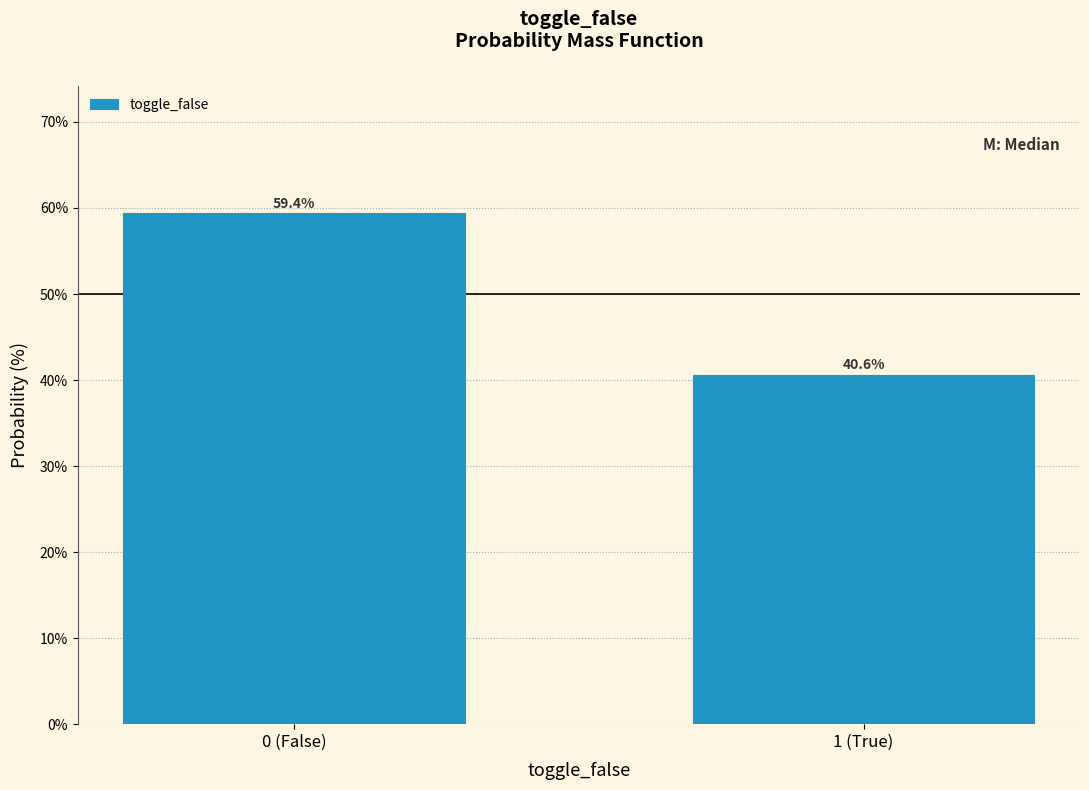

Reading left to right, transcribe all the data shown in this chart.

0 (False)=59.4	1 (True)=40.6